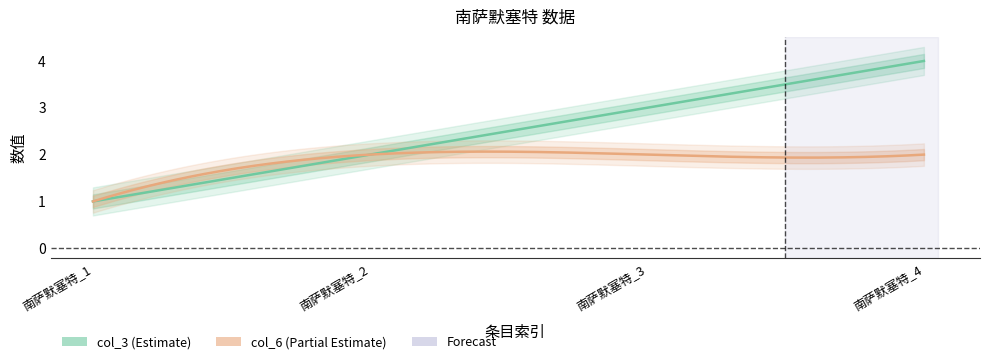

True or false: col_3 and col_6 intersect in this chart.

False